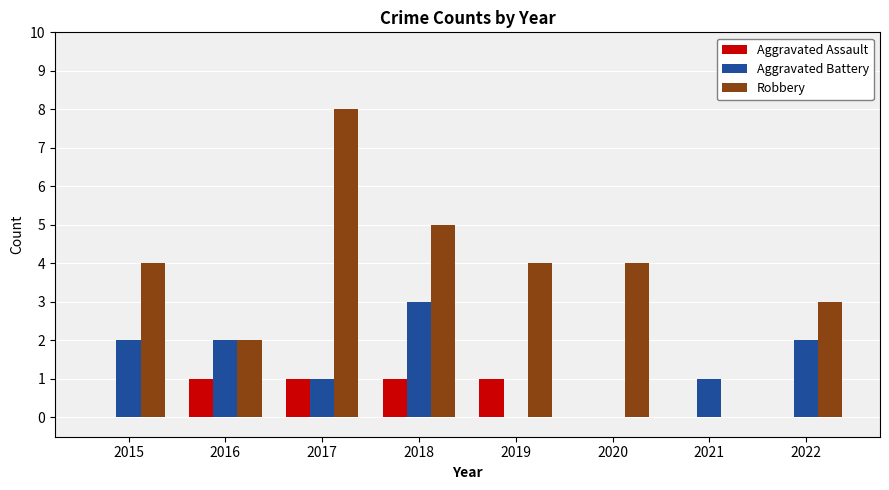

Is it true that Robbery equals -3 at 2021?

False